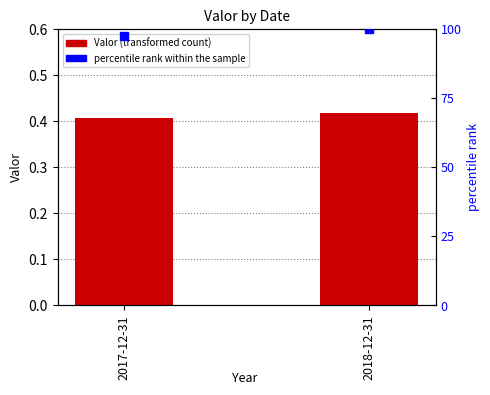

At how many categories does at least one series exceed 58?

2